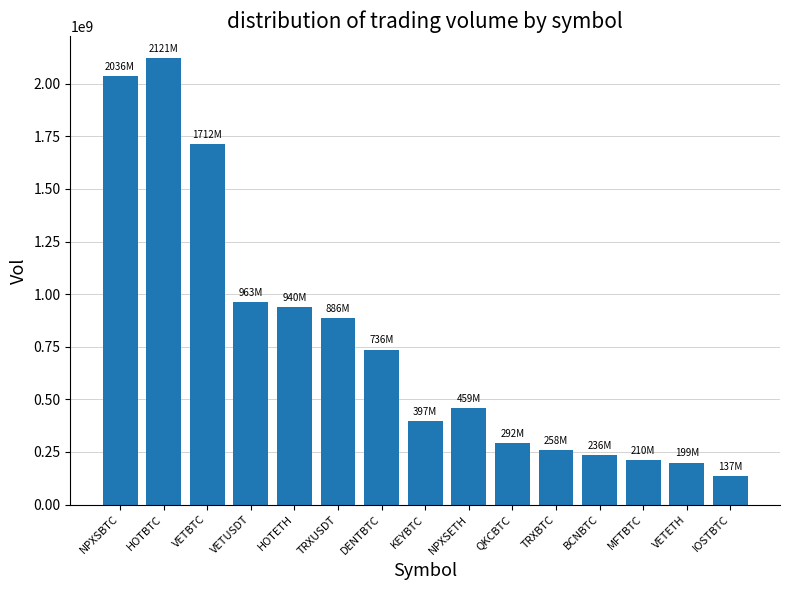

Reading left to right, transcribe all the data shown in this chart.

NPXSBTC=2035688566.0	HOTBTC=2121249646.0	VETBTC=1712408720.0	VETUSDT=963025036.7	HOTETH=939504368.0	TRXUSDT=886476831.2	DENTBTC=736316332.0	KEYBTC=397240268.0	NPXSETH=459464294.0	QKCBTC=292424527.0	TRXBTC=257897886.0	BCNBTC=235942066.0	MFTBTC=210113937.0	VETETH=199404418.0	IOSTBTC=136527151.0